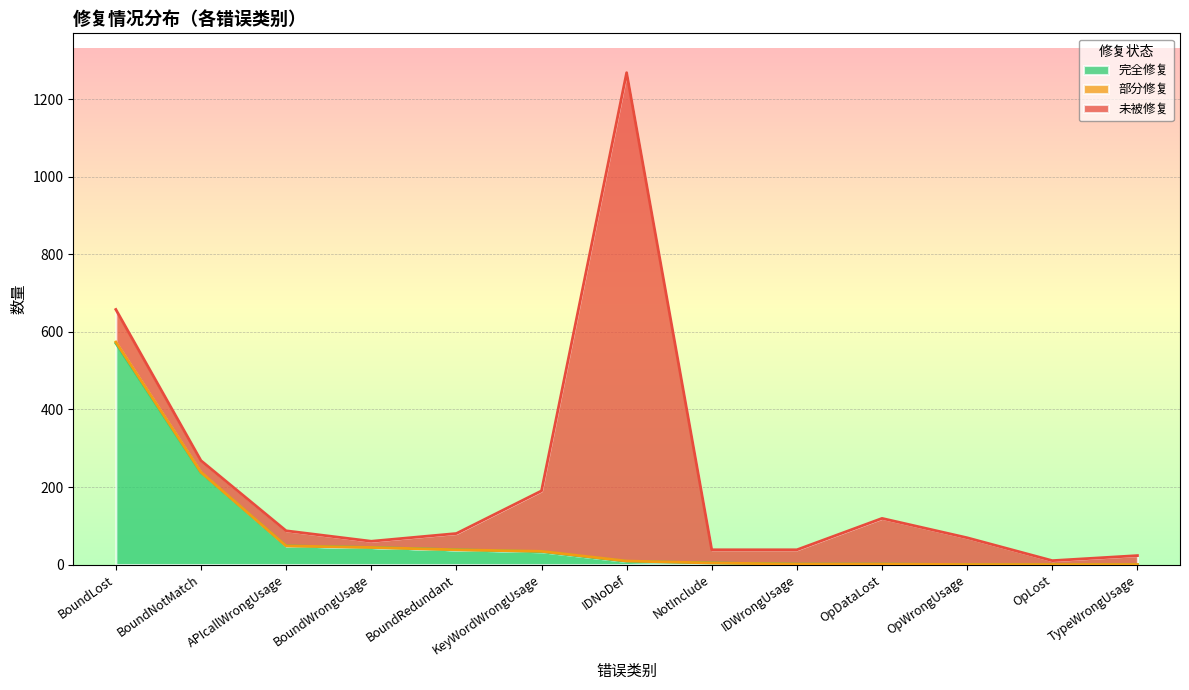

How many 部分修复 values are between 0 and 1?

12